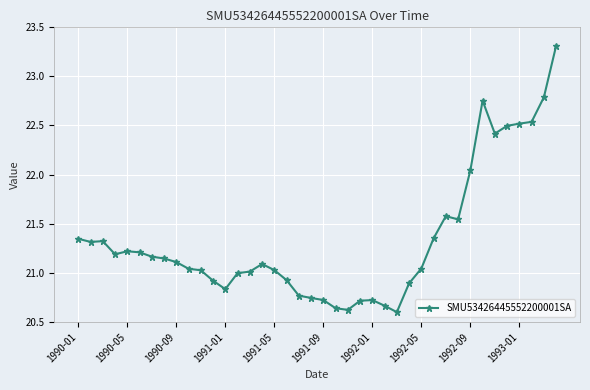

What is the sum of all values?

853.4